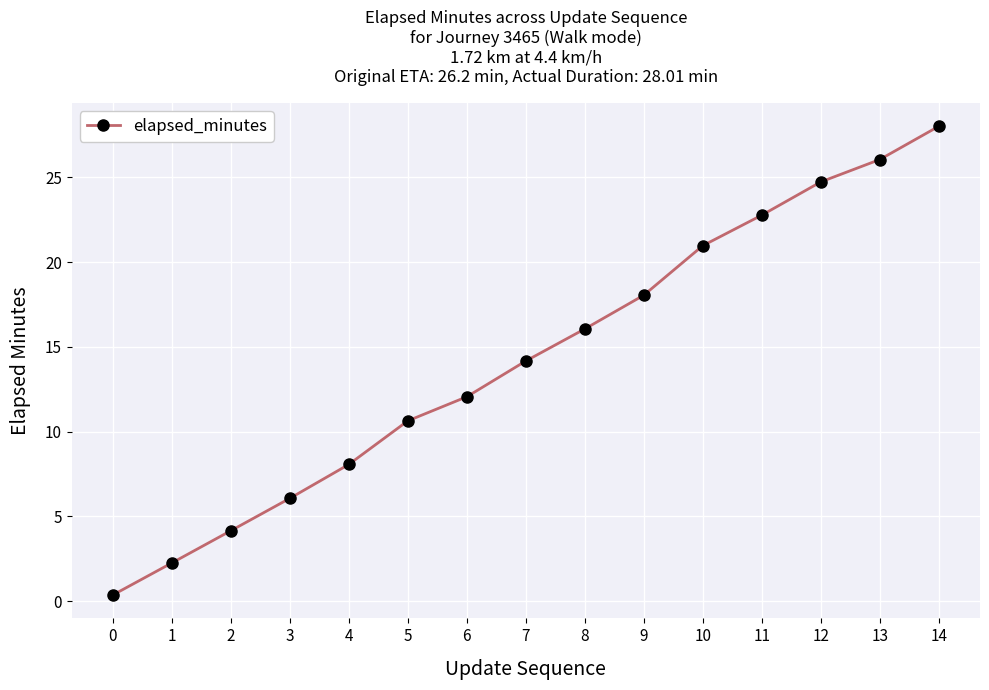

What is the minimum value shown in the chart?

0.4